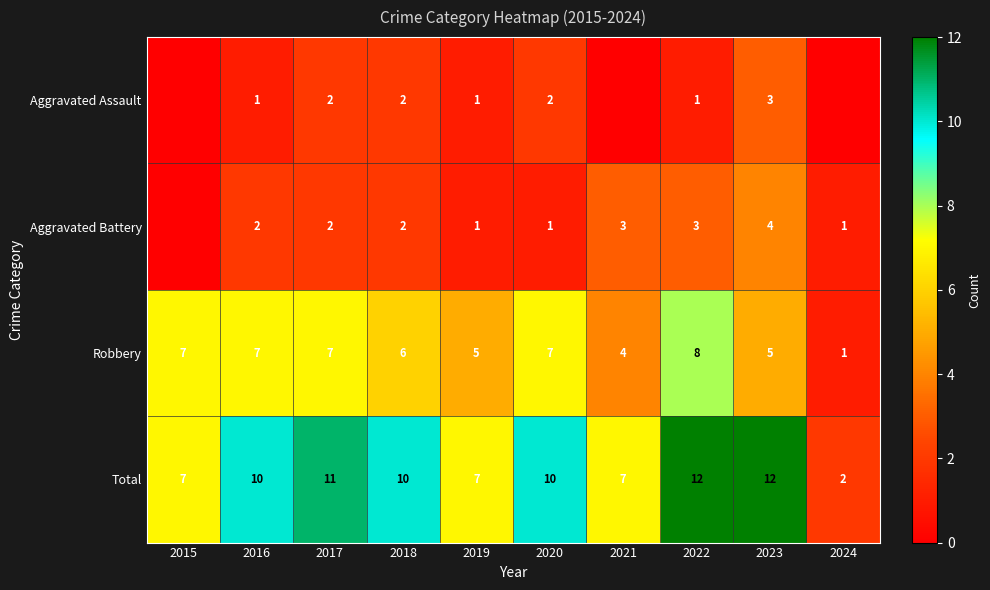

Where is Robbery nearest to the value 4?

2021